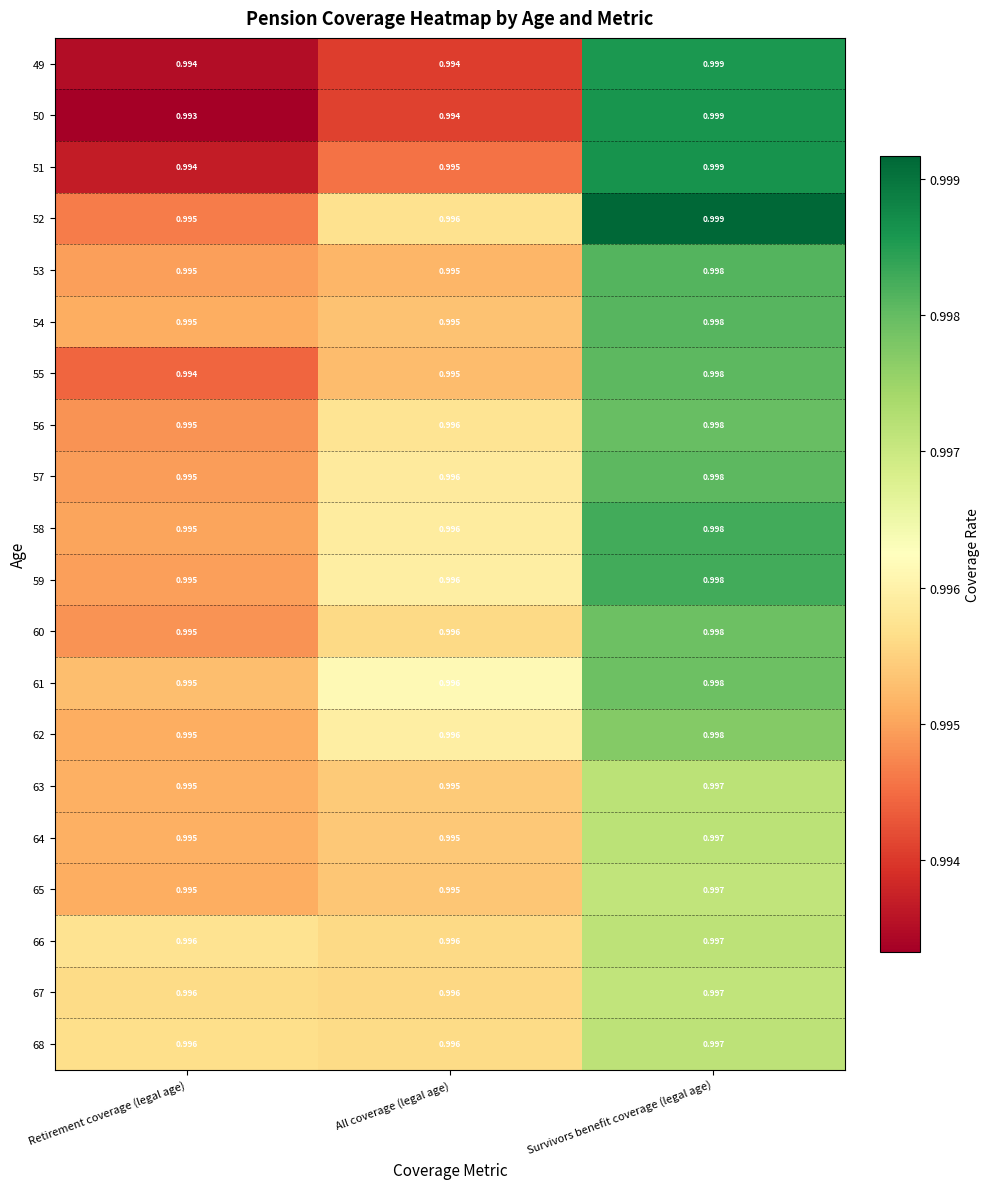

Which category has the lowest value in the 60 series?

Retirement coverage (legal age)